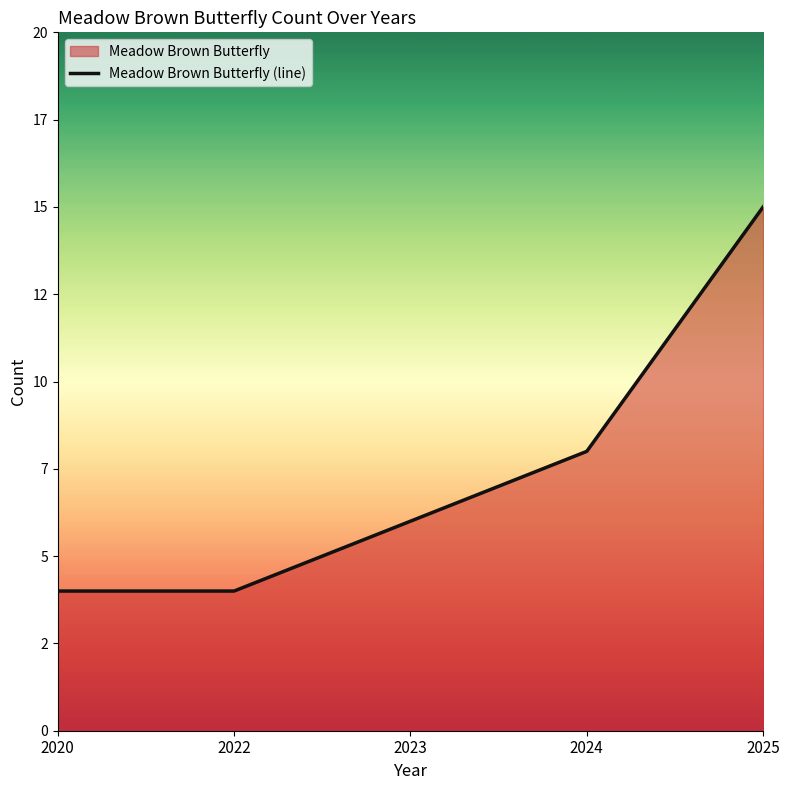

True or false: there are more than 1 points higher than both neighbors.

False